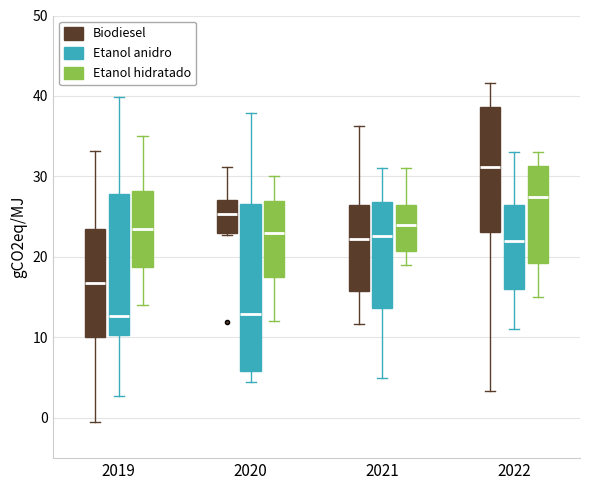

Comparing the boxes themselves (not the whiskers), which one is the tallest?

2020 (Etanol anidro)